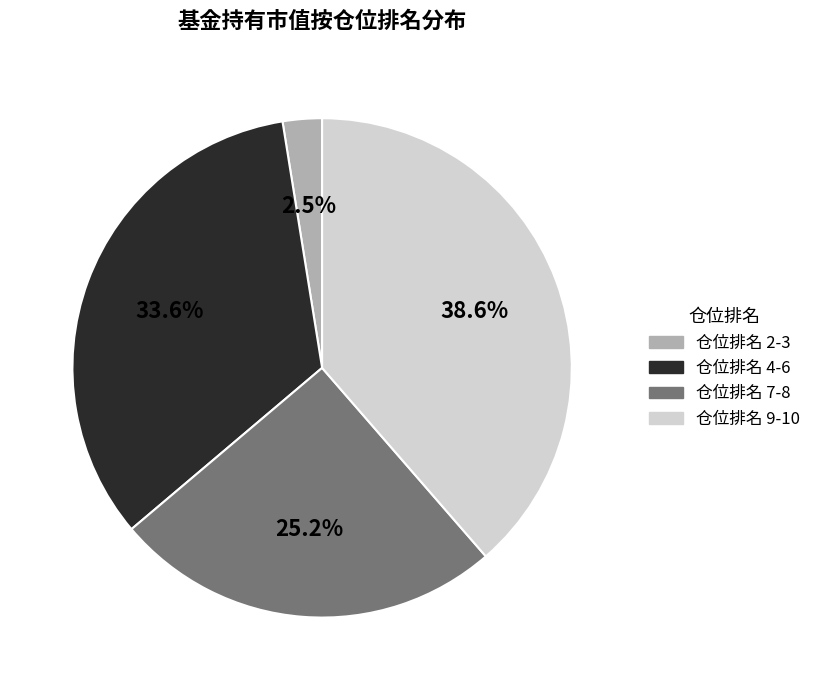

Does any single category account for the majority?

No